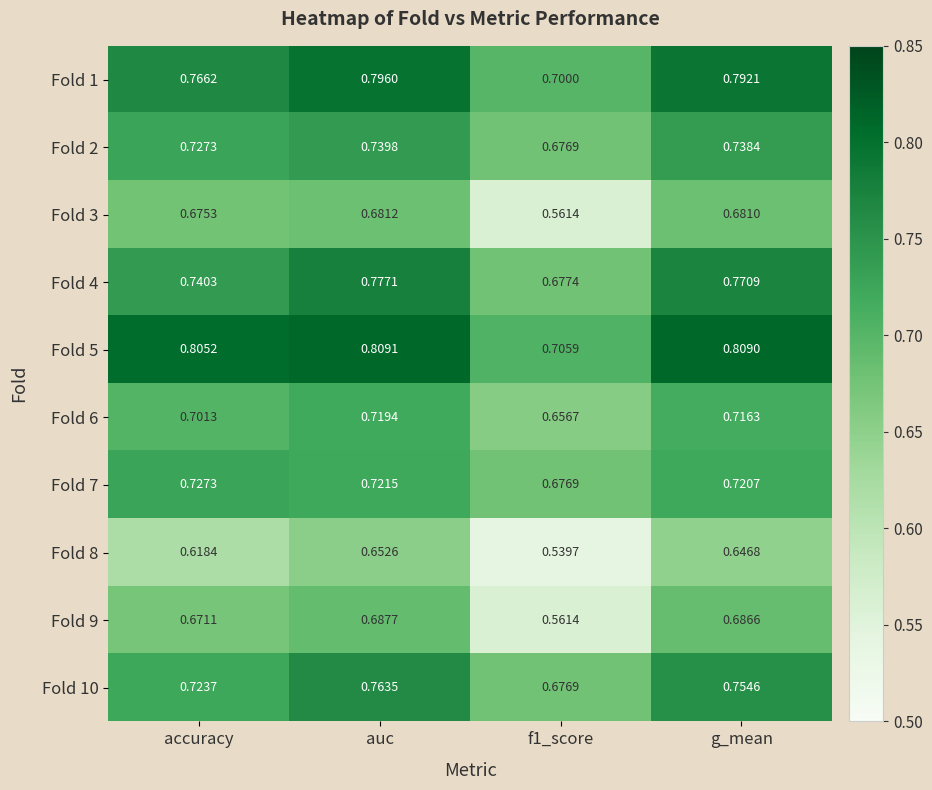

Is the value of Fold 4 at g_mean greater than the value of Fold 1 at auc?

No